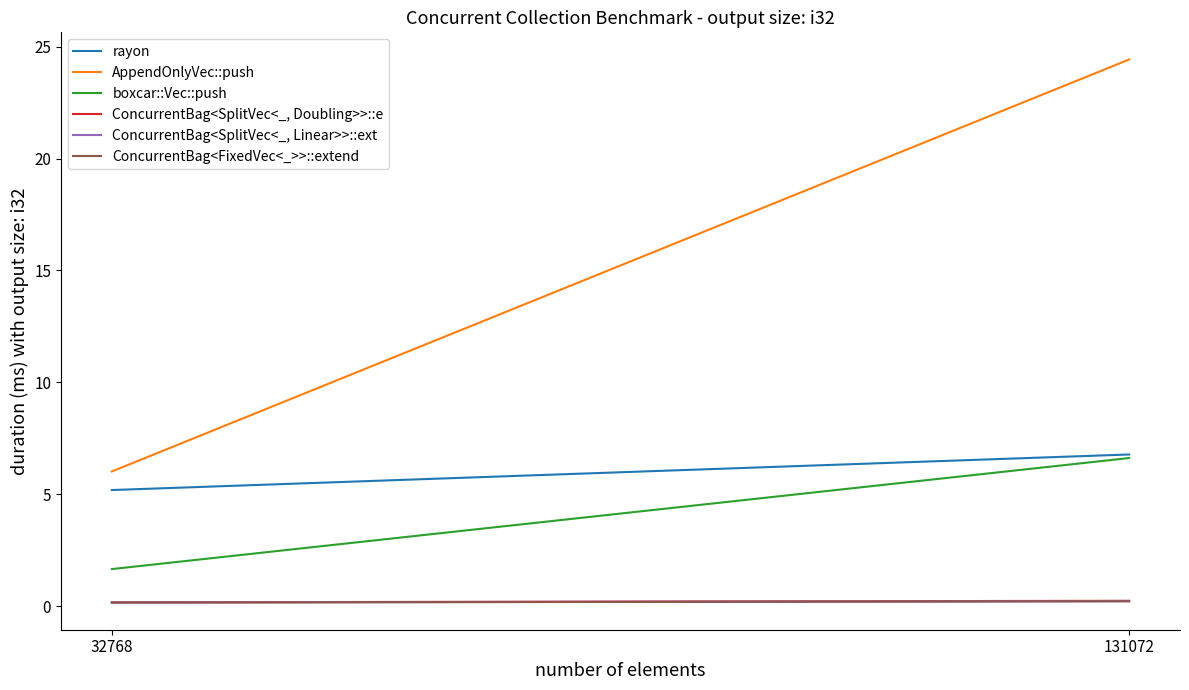

The ConcurrentBag<FixedVec<_>>::extend series shows 0.3 at 32768. True or false?

False